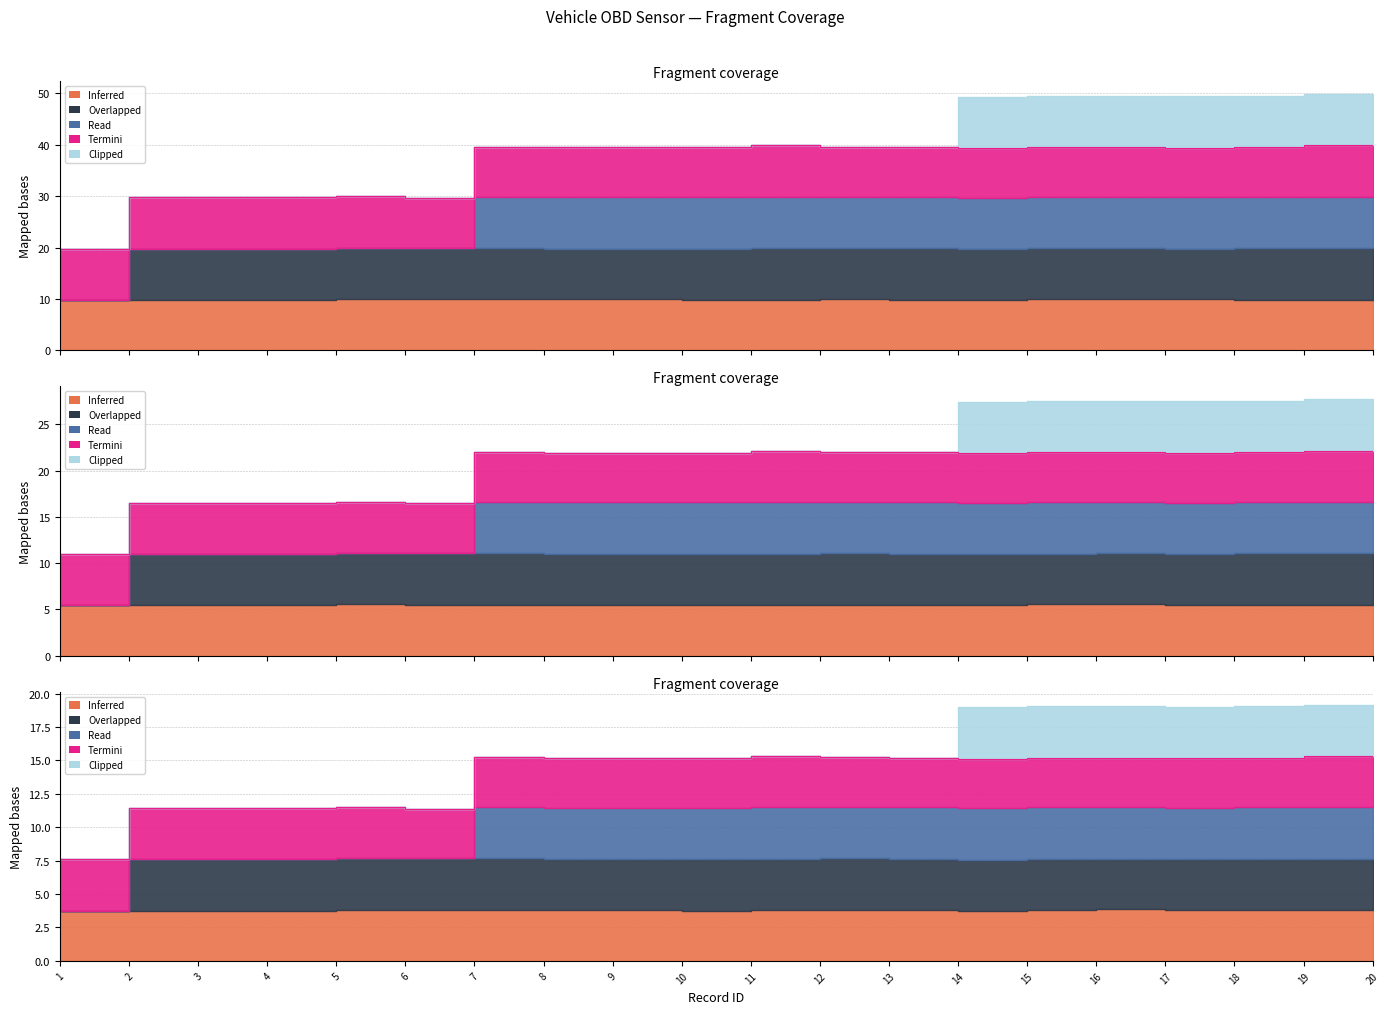

Which category has the highest value across all series?

19